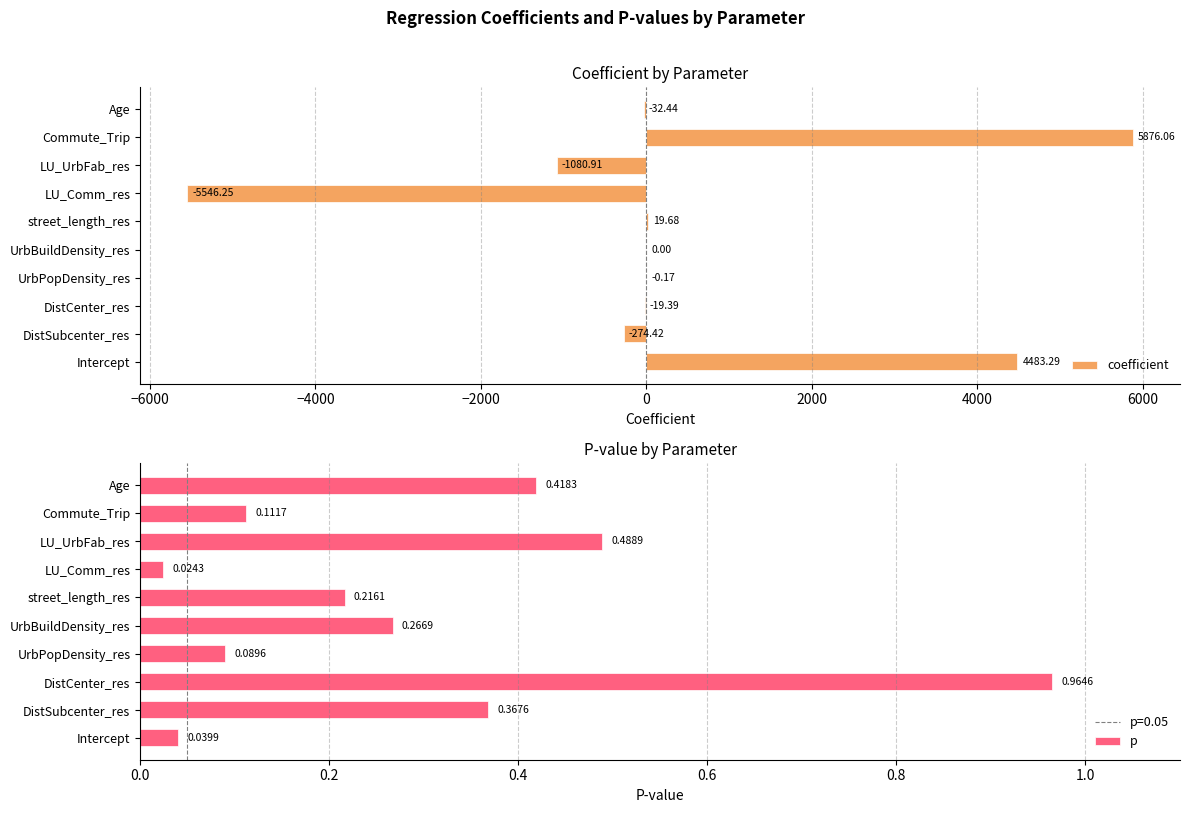

Where is coefficient nearest to the value 164?

street_length_res